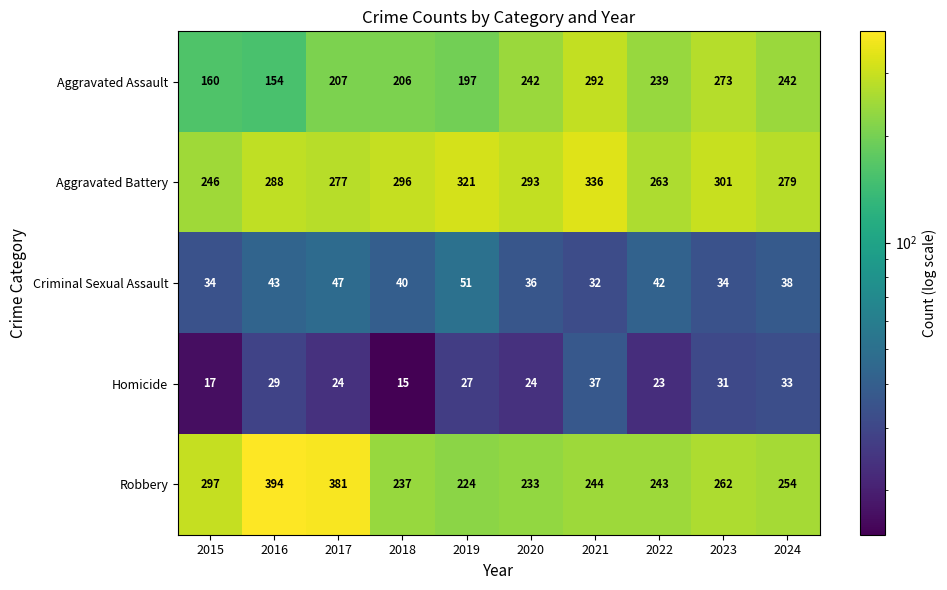

Which series has the largest total across all categories?

Aggravated Battery